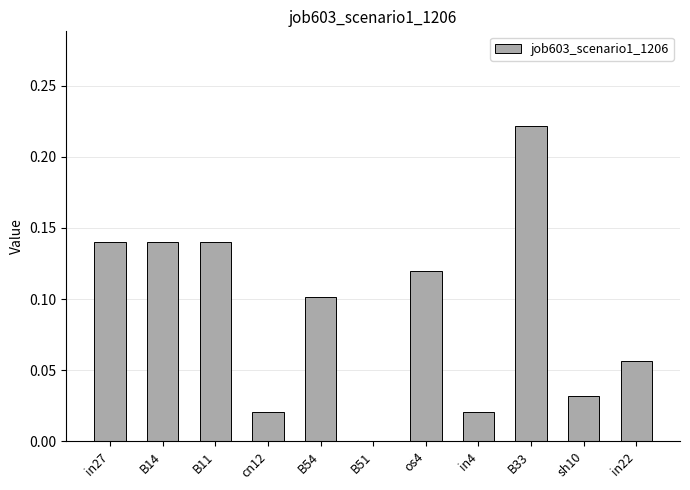

Which has a higher value, B54 or B14?

B14